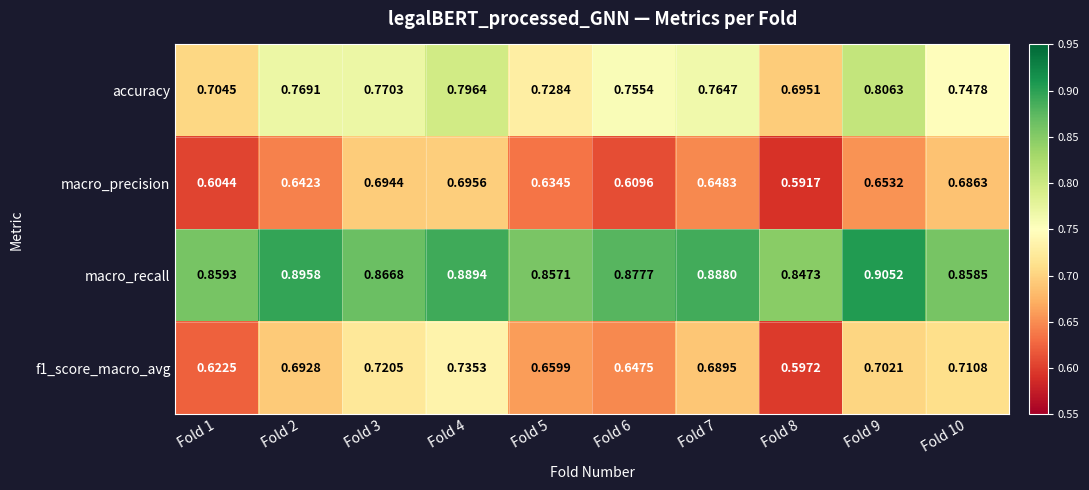

Which series changed the most between Fold 1 and Fold 9?

accuracy